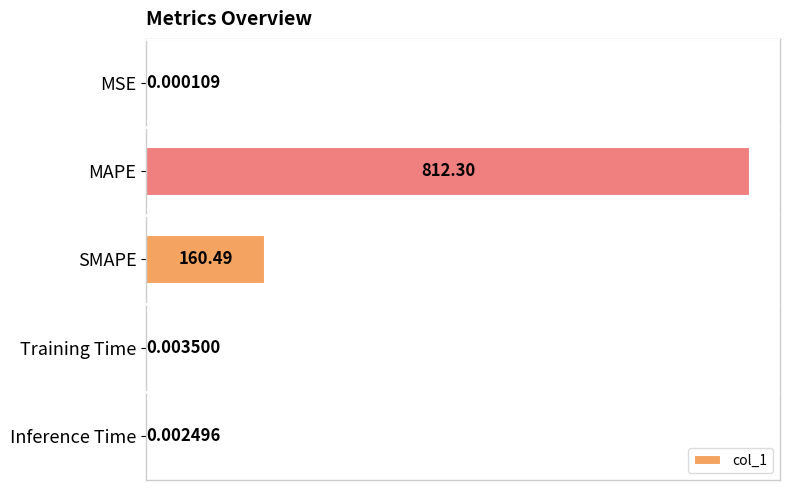

Where is the data nearest to the value 406?

SMAPE